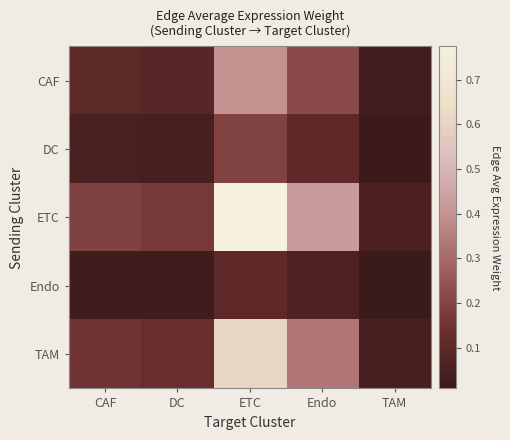

Which category has the highest value across all series?

ETC